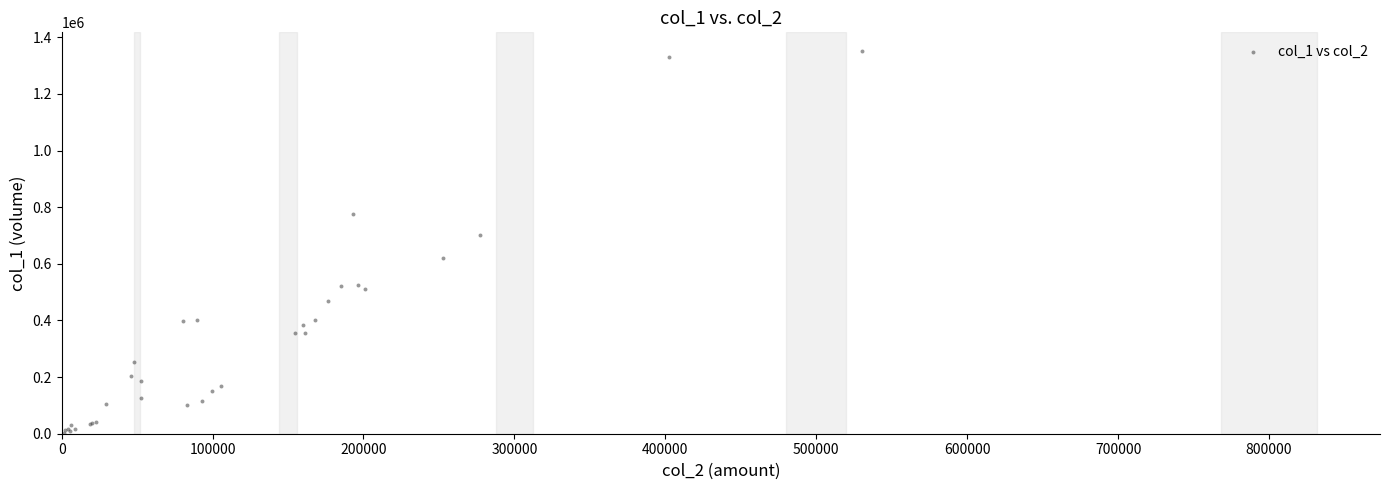

What Y value in the scatter plot is closest to 676000?

700000